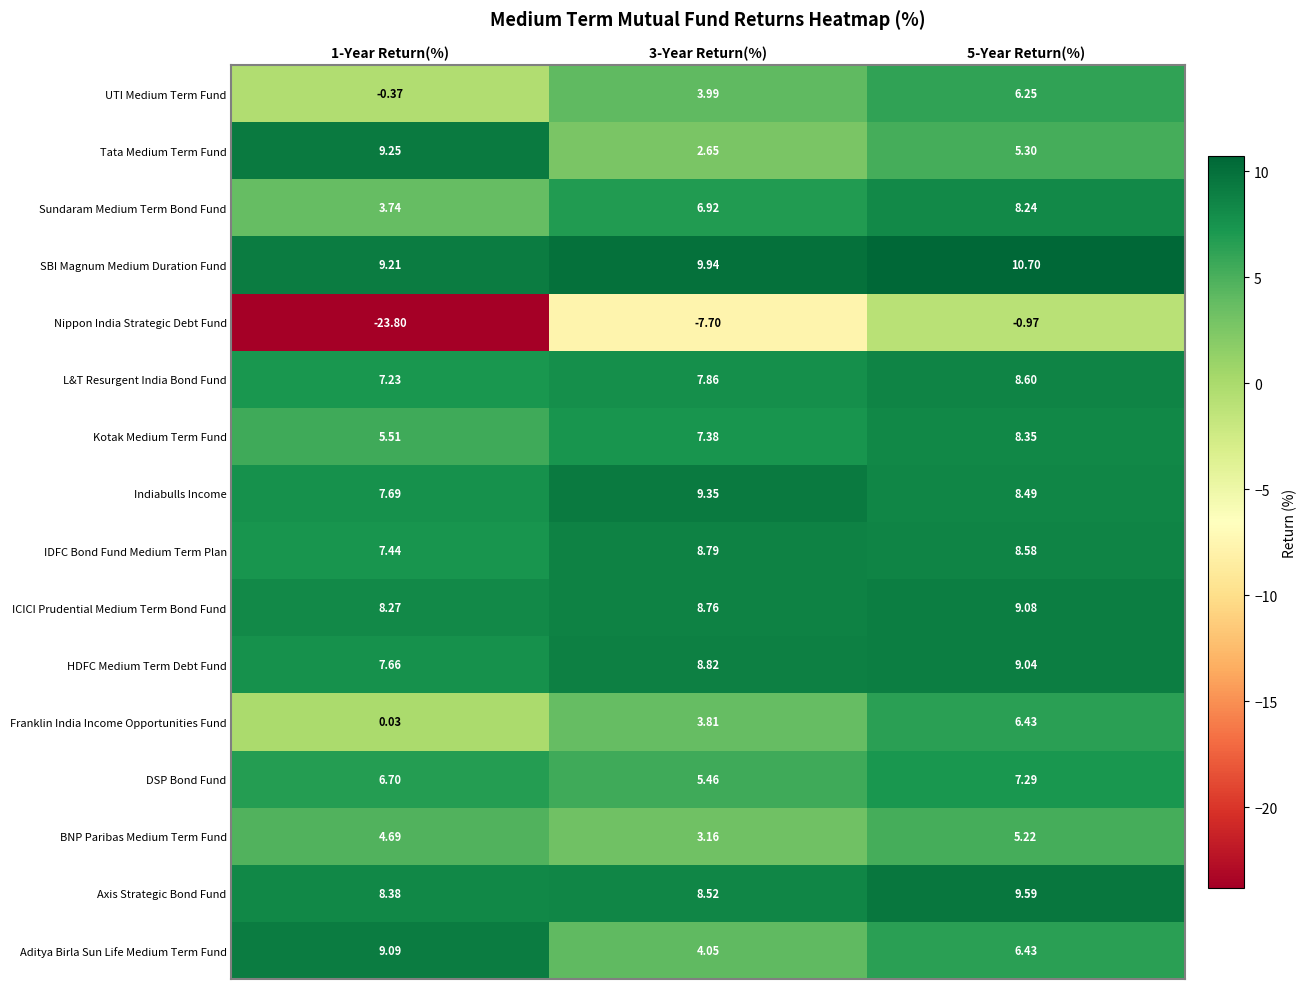

Between 1-Year Return(%) and 5-Year Return(%), which series saw the biggest shift?

Nippon India Strategic Debt Fund